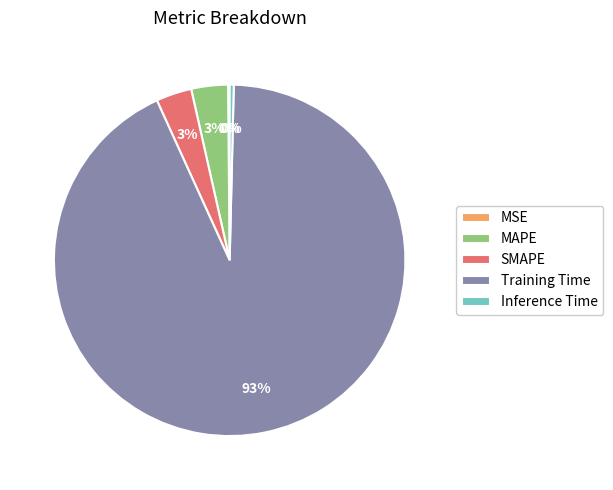

Between Training Time and MAPE, which is larger?

Training Time